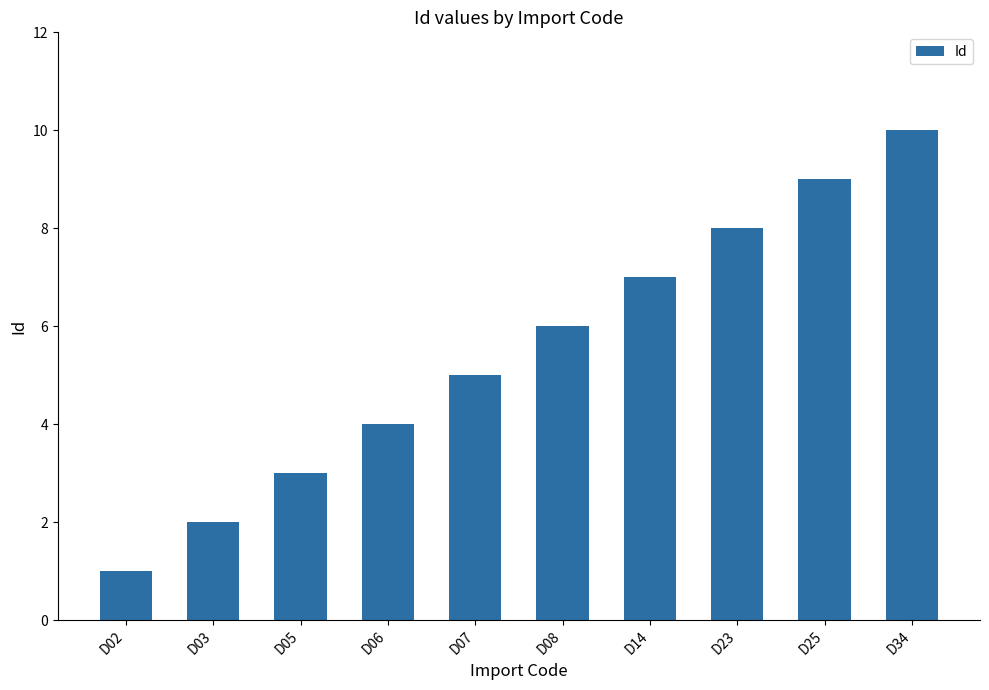

What is the difference between the values at D05 and D23?

5